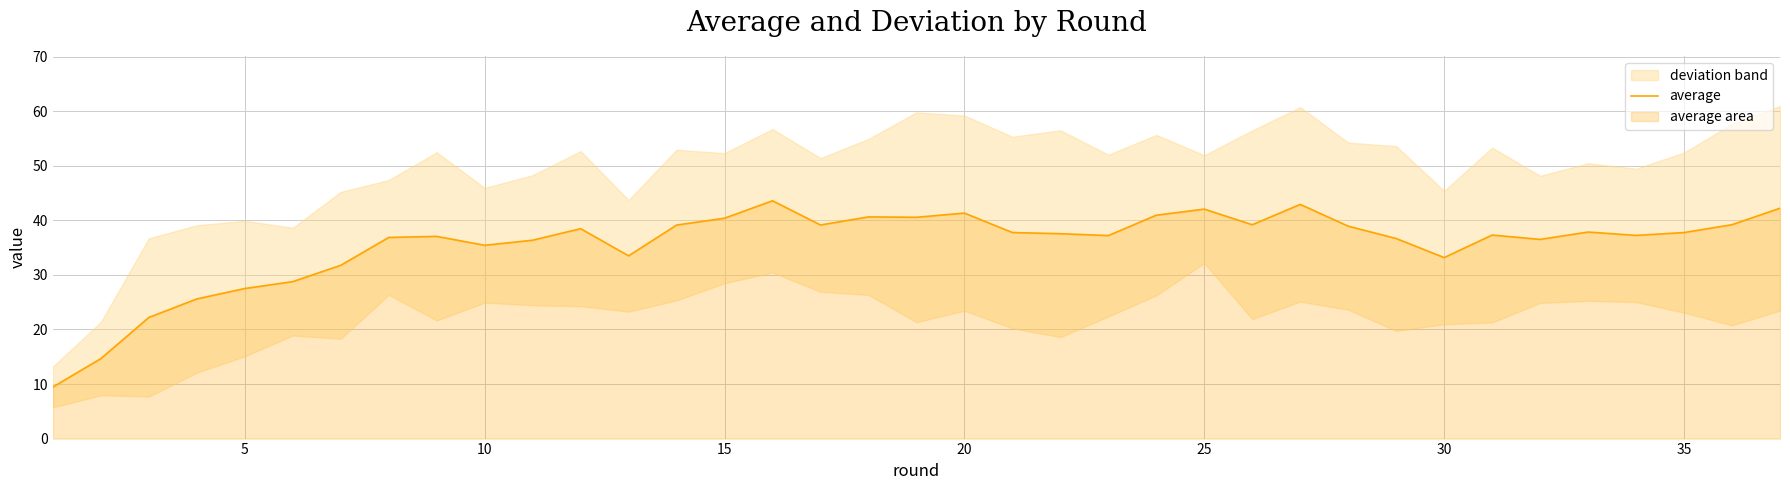

What is the average value?

35.6